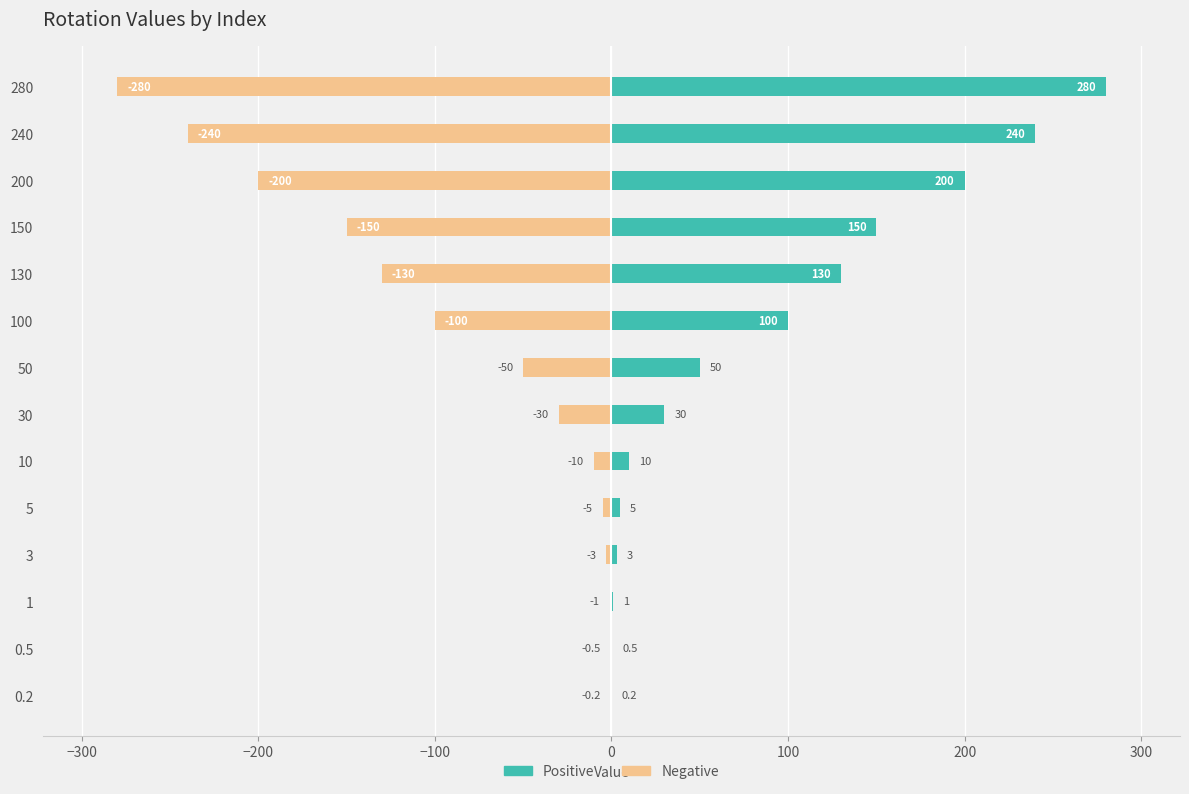

Does the chart contain stacked bars?

No